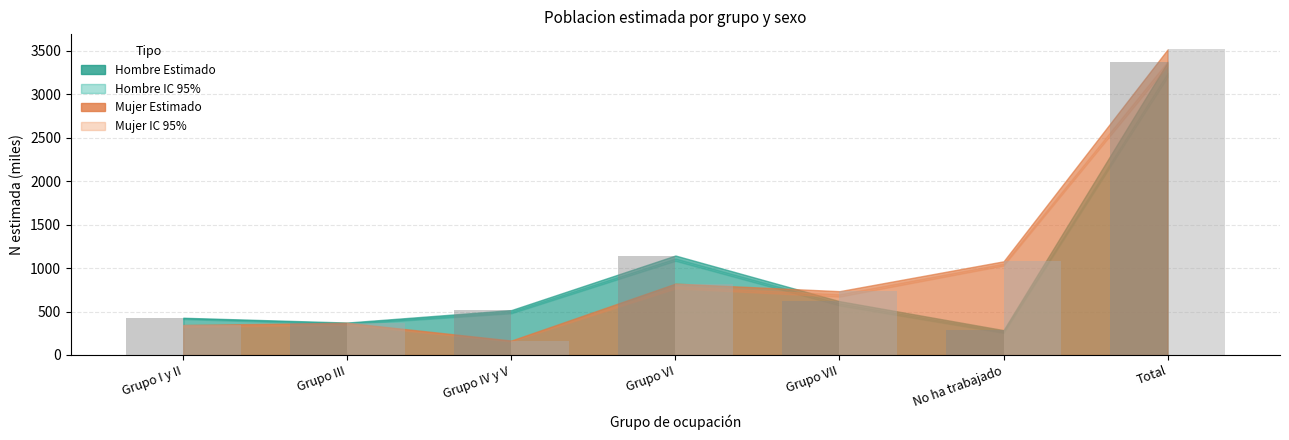

How many categories are shown in the chart?

7